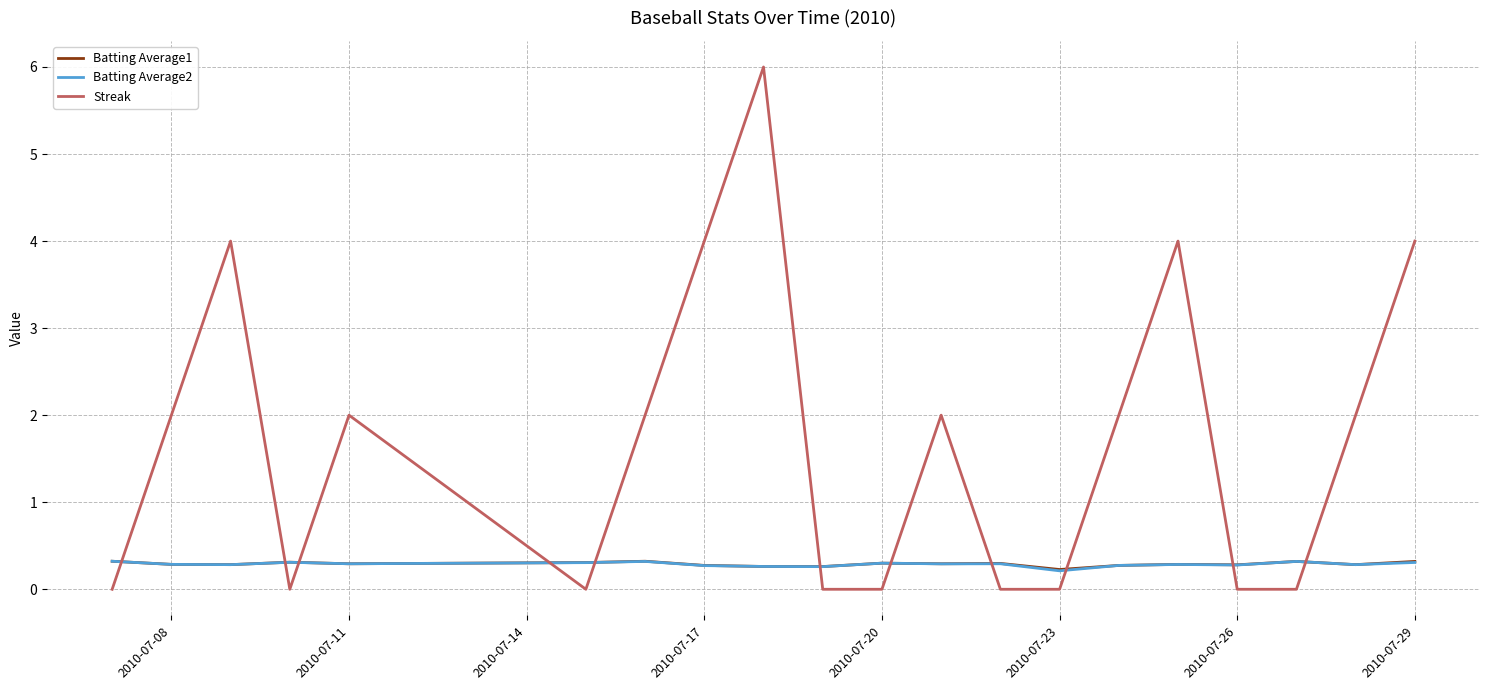

Is this an area chart (filled region under the line)?

No